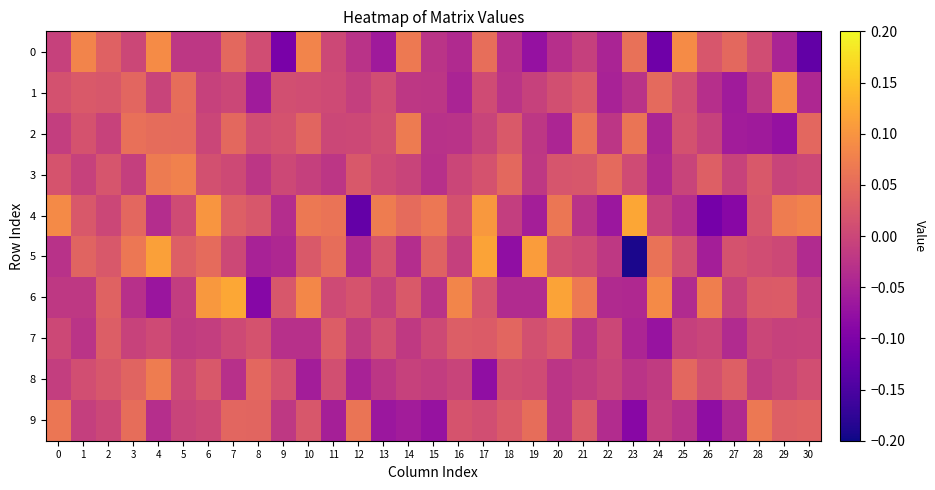

What is the total value across all series at 11?

0.1